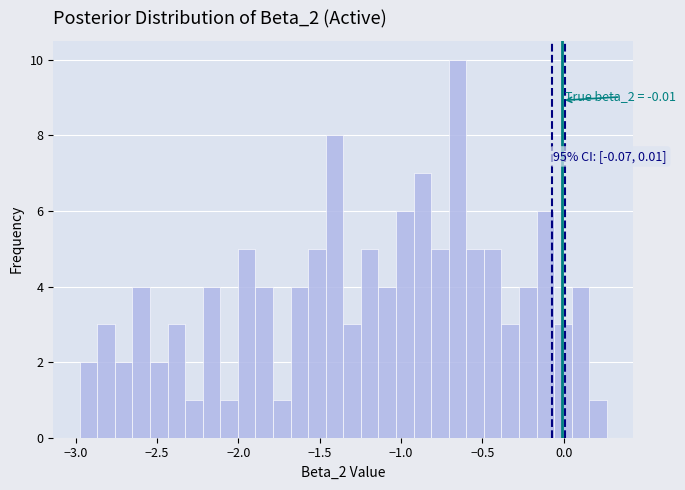

Read against the x-axis, roughly where is the centre of the tallest bar?

-0.65